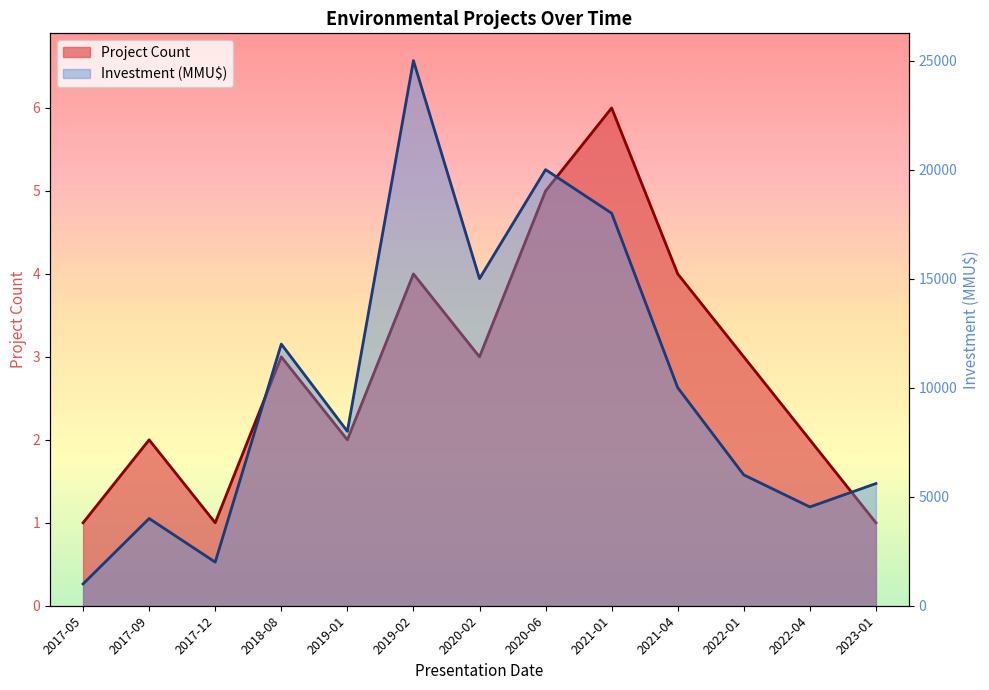

Which series changed the most between 2021-04 and 2022-01?

Investment (MMU$)